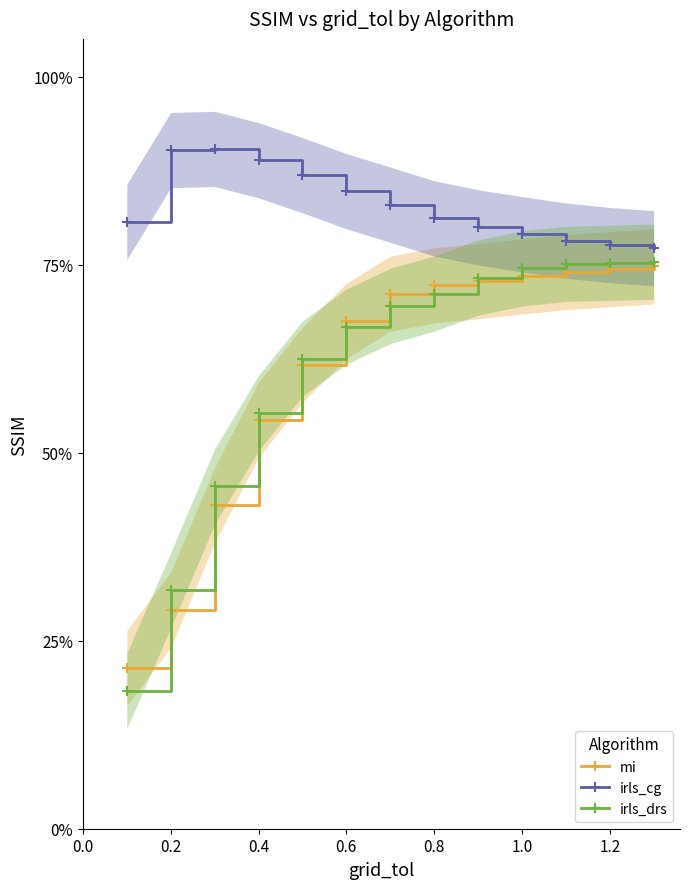

True or false: irls_cg has a value of 0.8 at 0.0.

True